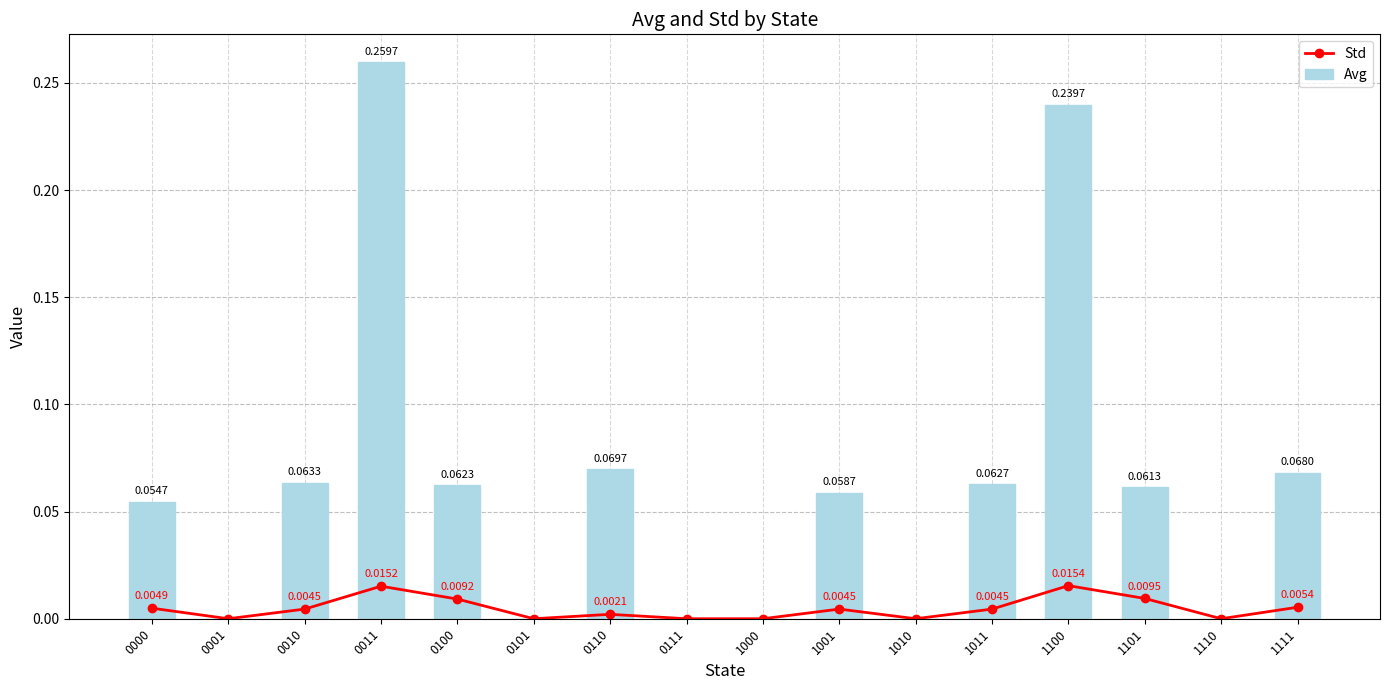

True or false: Avg has a value of 0.2 at 1100.

True